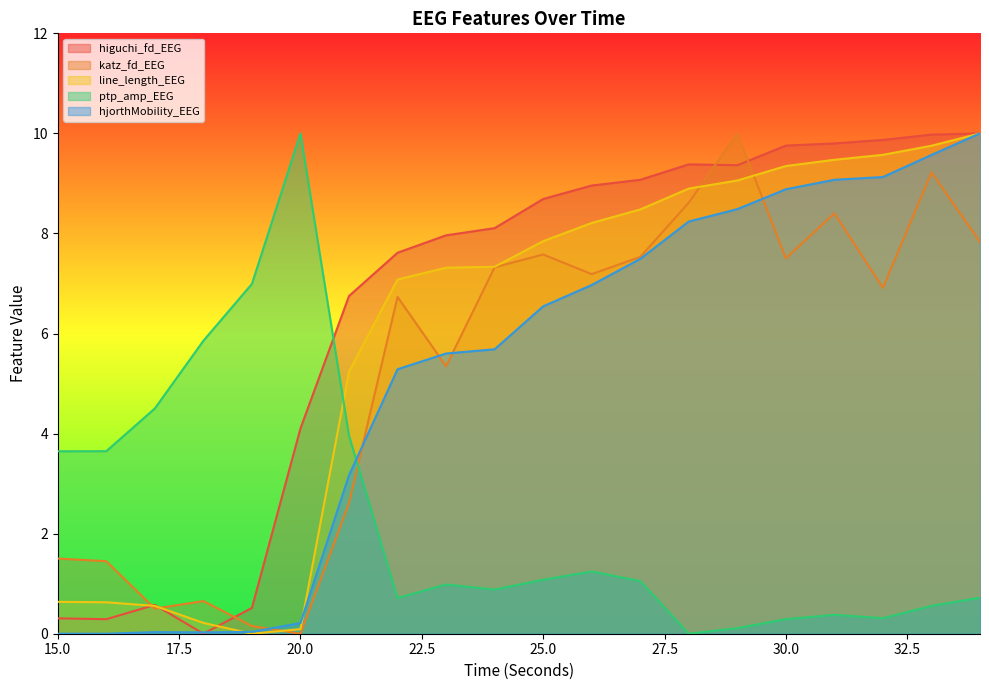

Where does the line_length_EEG series first go above 7?

22